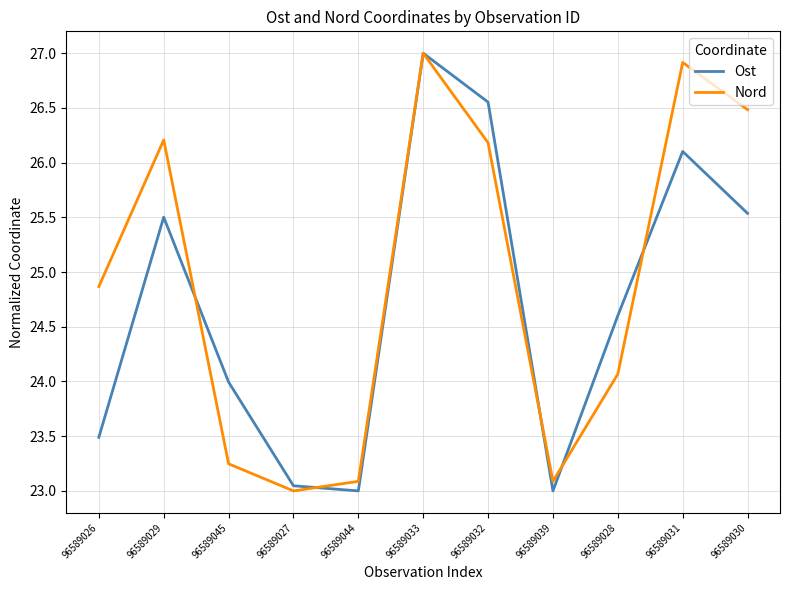

What is the sum of all Nord values?

274.1